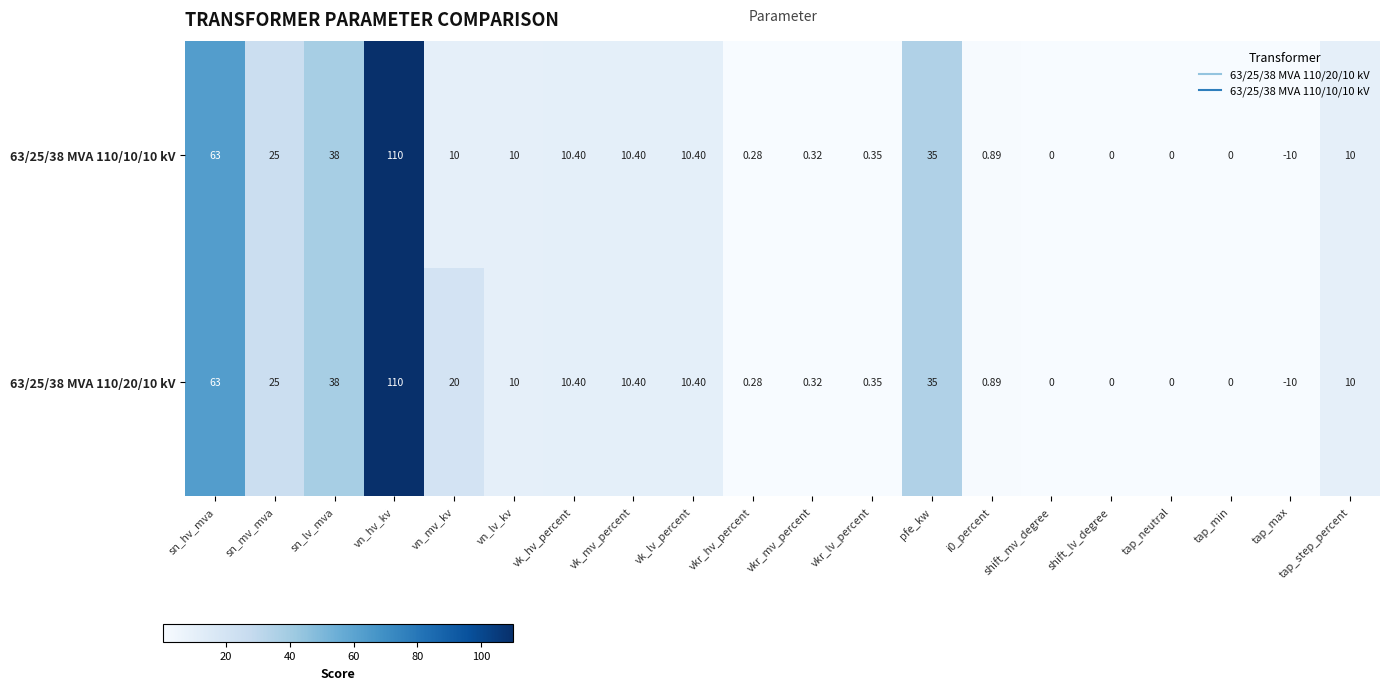

How many data points does each series have?

20